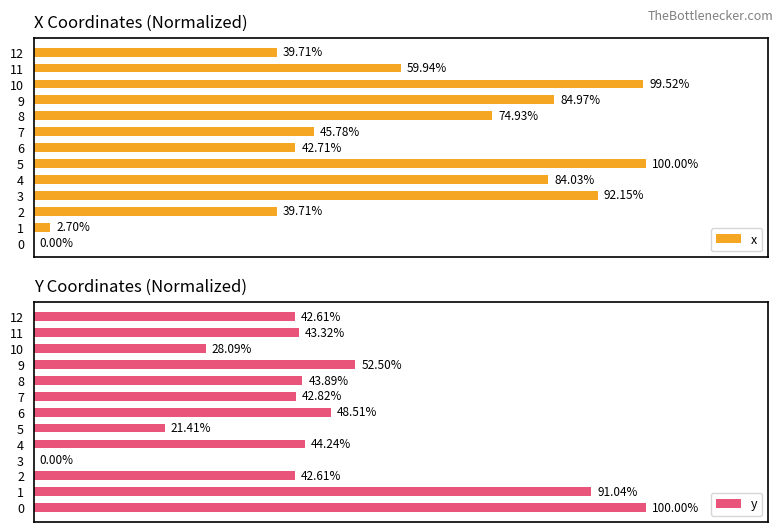

What is the maximum value for x?

100.0